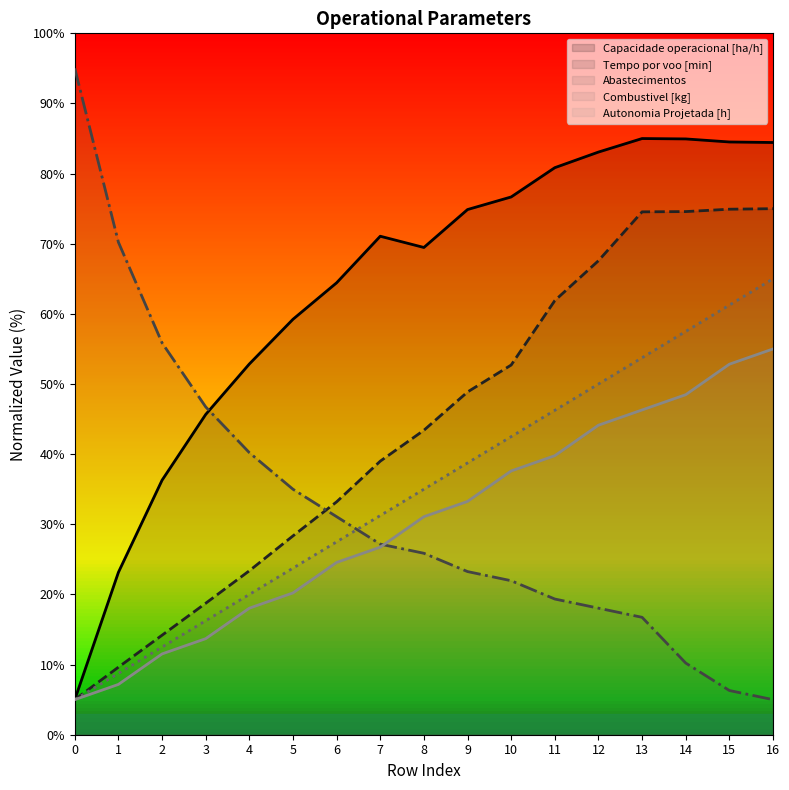

The Abastecimentos series shows 5.0 at 16. True or false?

True